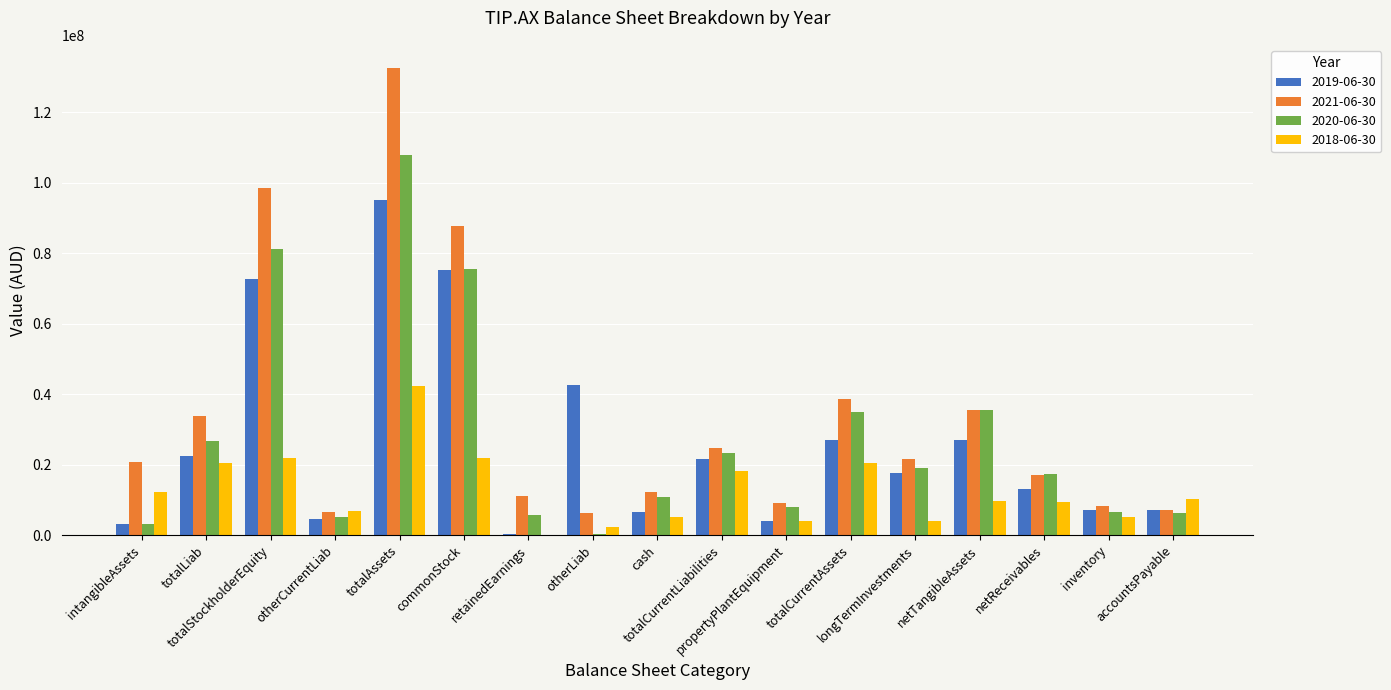

True or false: 2019-06-30 has a value of 6694000 at cash.

True